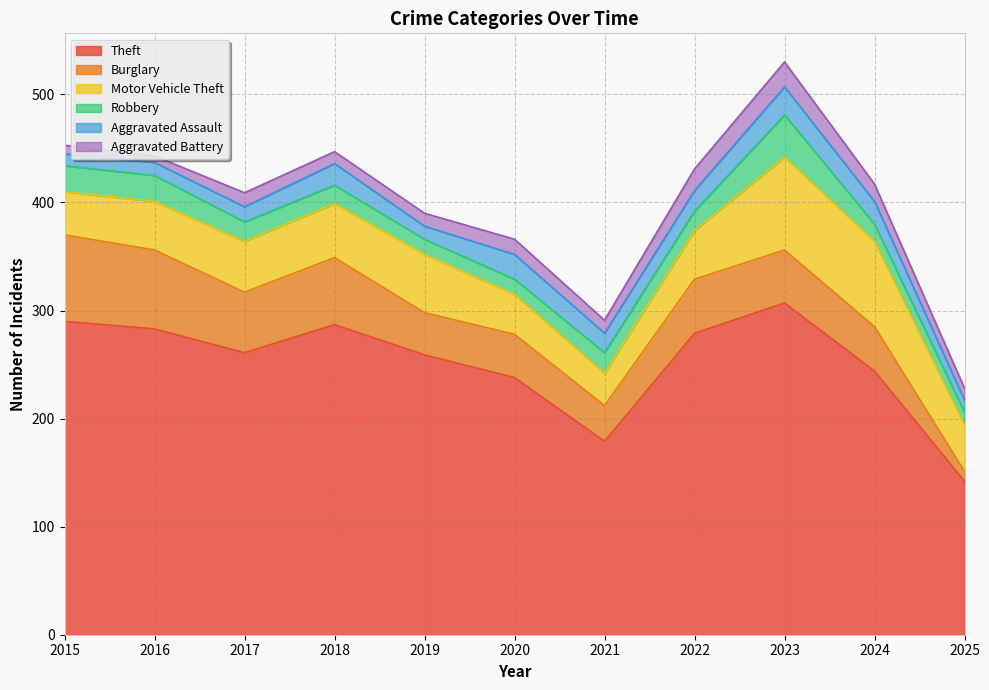

What is the difference between the maximum and minimum values in the Burglary series?

71